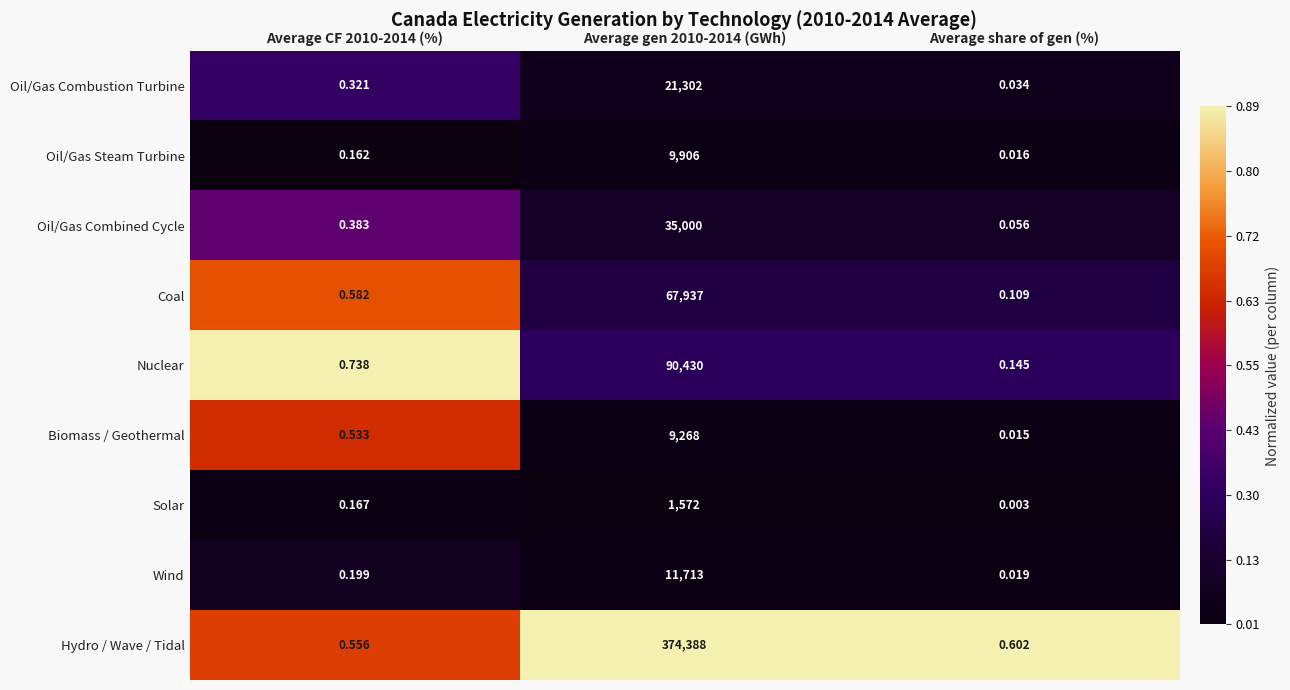

At which category is the sum across all series the highest?

Average gen 2010-2014 (GWh)